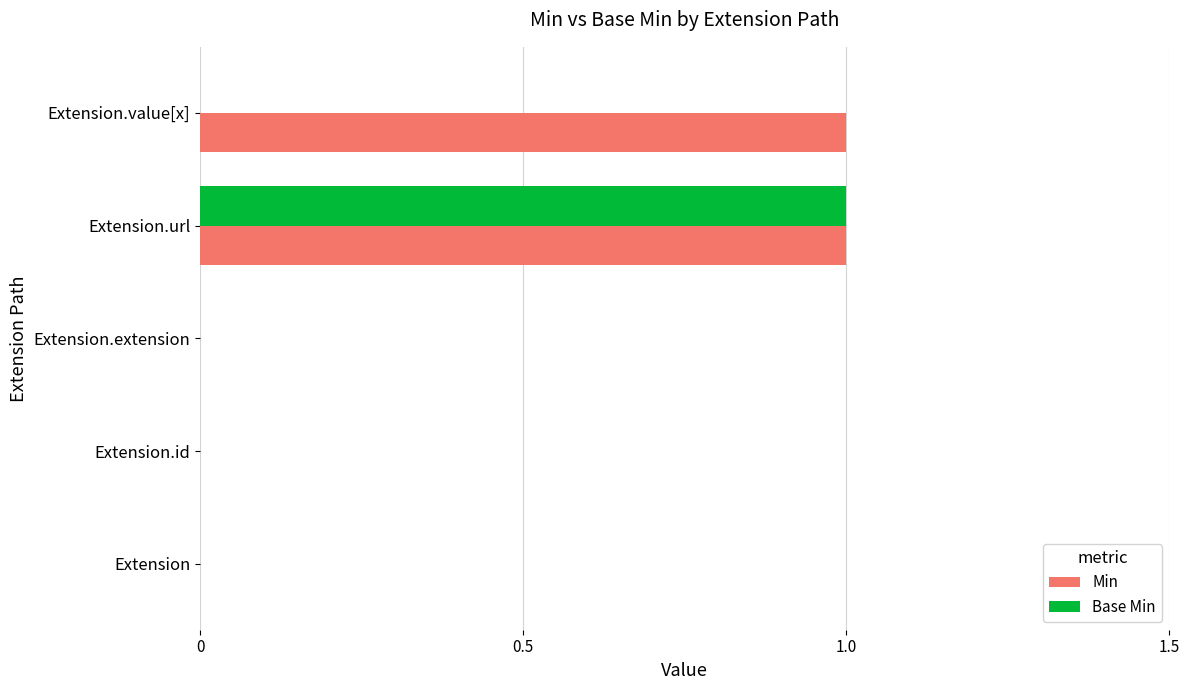

Between Extension.extension and Extension.value[x], which series saw the biggest shift?

Min